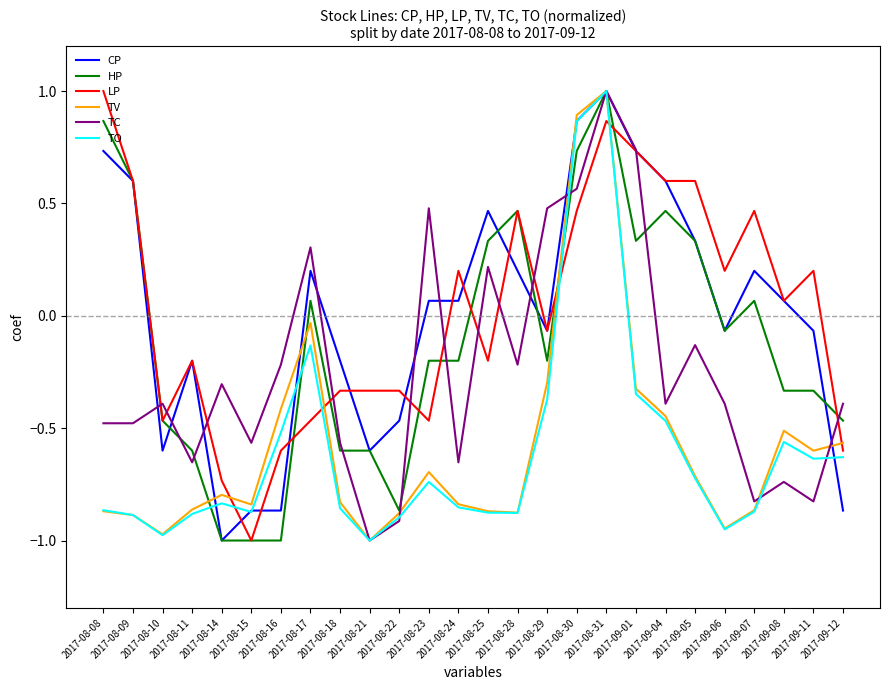

True or false: TV and LP cross at least once.

True